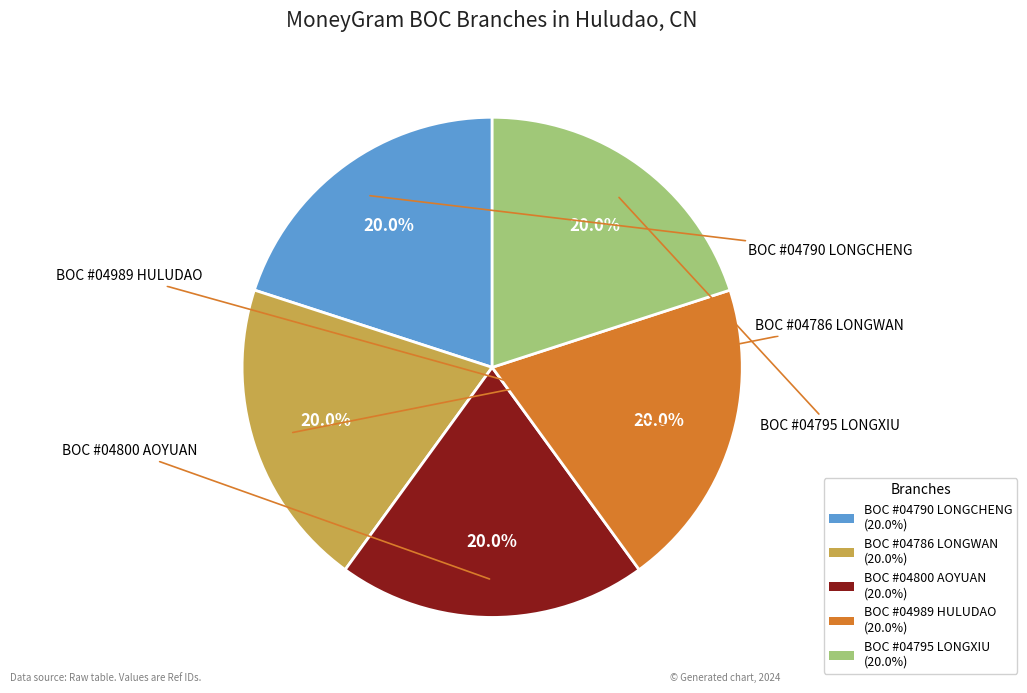

How many segments does this pie chart have?

5